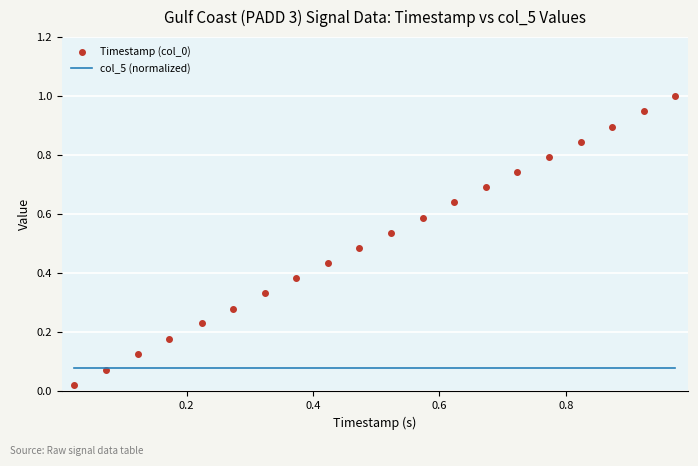

What is the greatest value displayed?

1.0